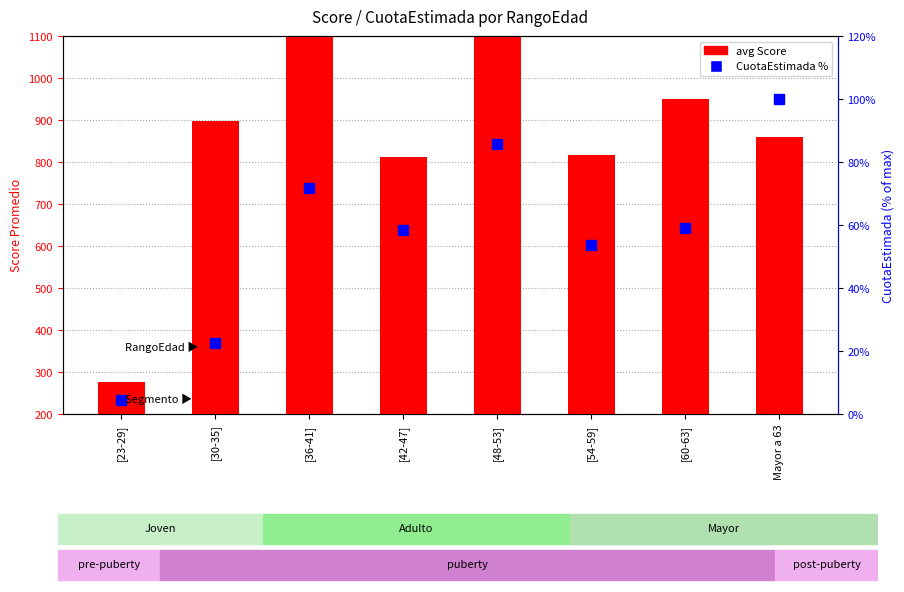

What is the value of the avg Score bar at the 2nd from the left?

898.0